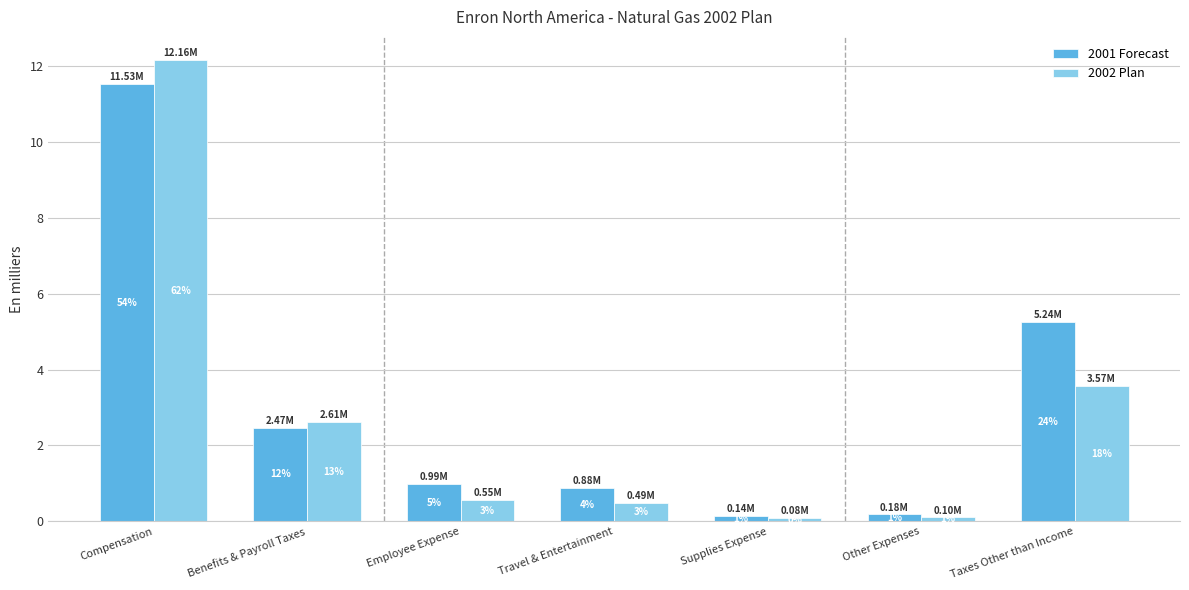

How many groups of bars are there?

7